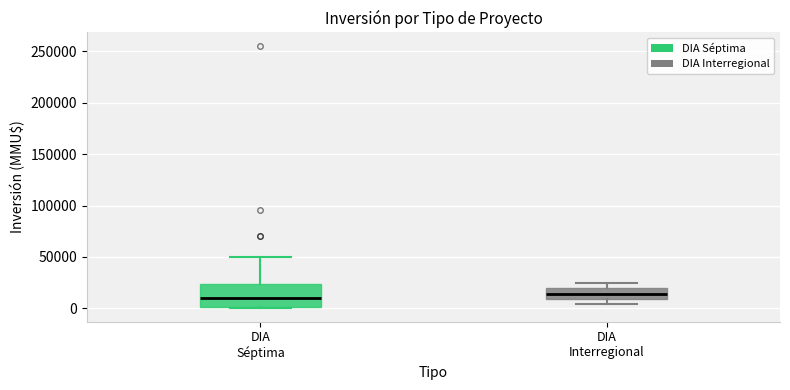

Reading left to right, transcribe this box plot: for each box, give where its median line is, the range the box spans, and where its two whiskers end, as read against the y-axis. The values are not printed on the chart, so give them approximately, as read against the axis.

DIA Séptima: median 10000, box 0 to 25000, whiskers 0 to 50000
DIA Interregional: median 15000, box 10000 to 20000, whiskers 5000 to 25000